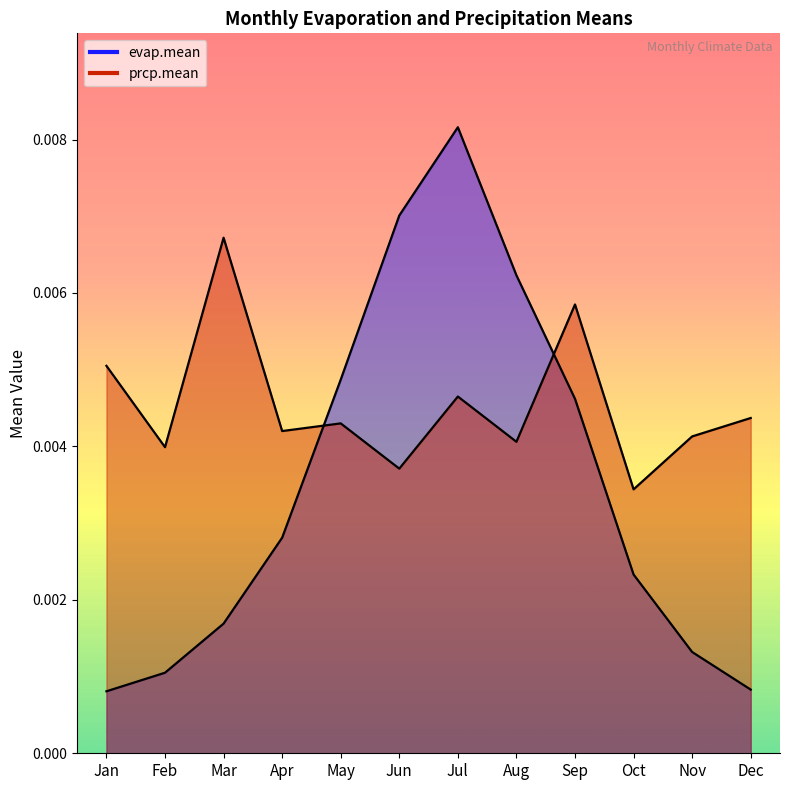

At how many categories does at least one series exceed 0?

12